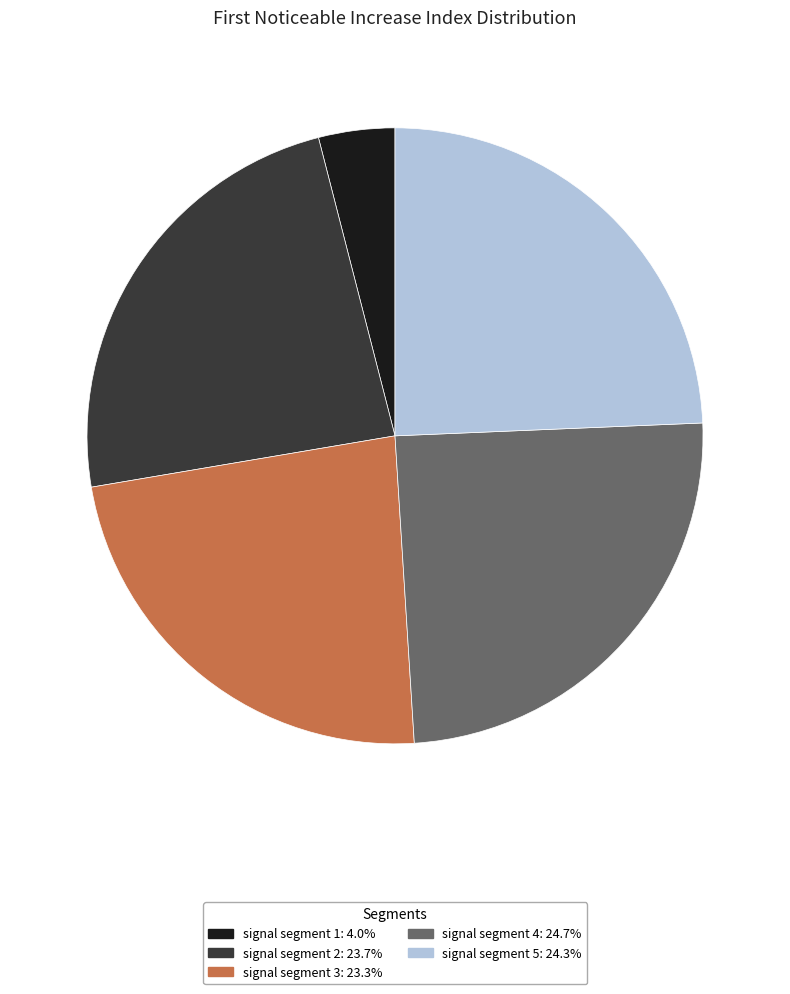

What is the ratio of the value at signal segment 5 to the value at signal segment 1?

6.1